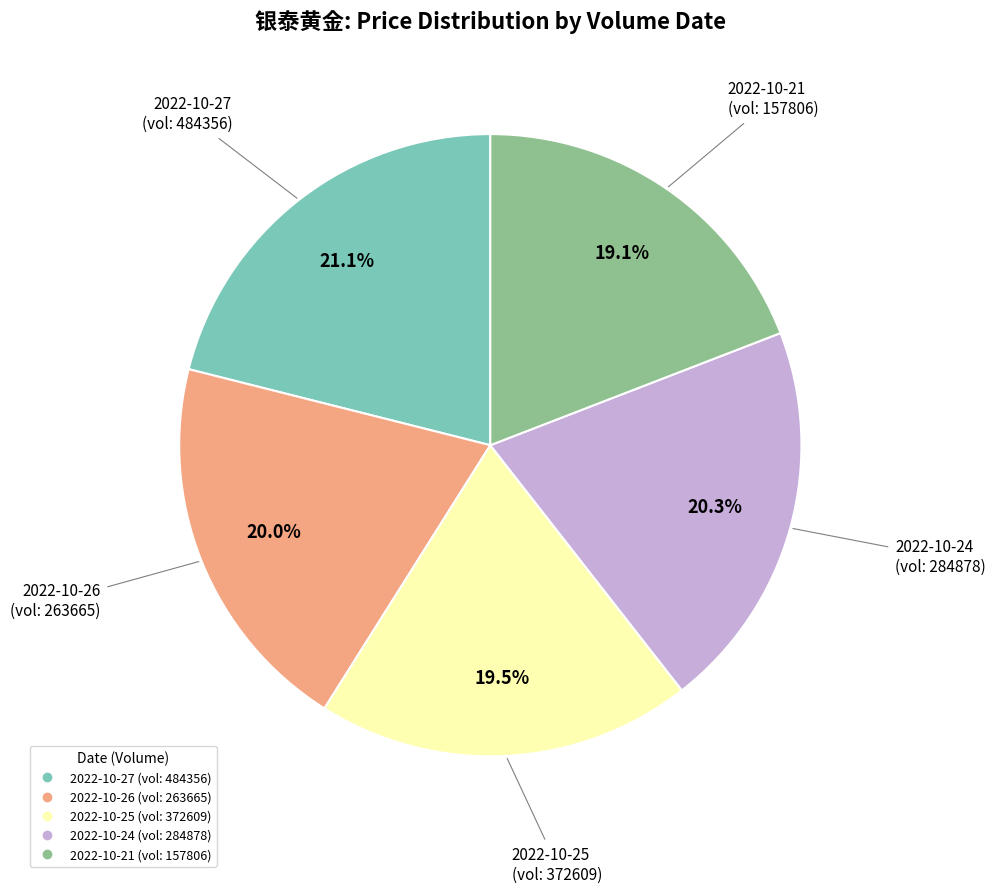

Does any single category account for the majority?

No